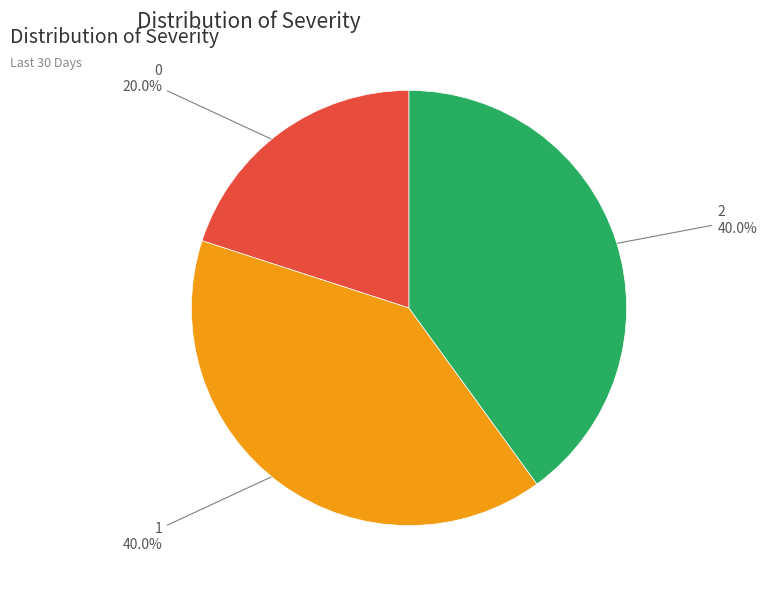

Does 1 account for over 50% of the chart?

No